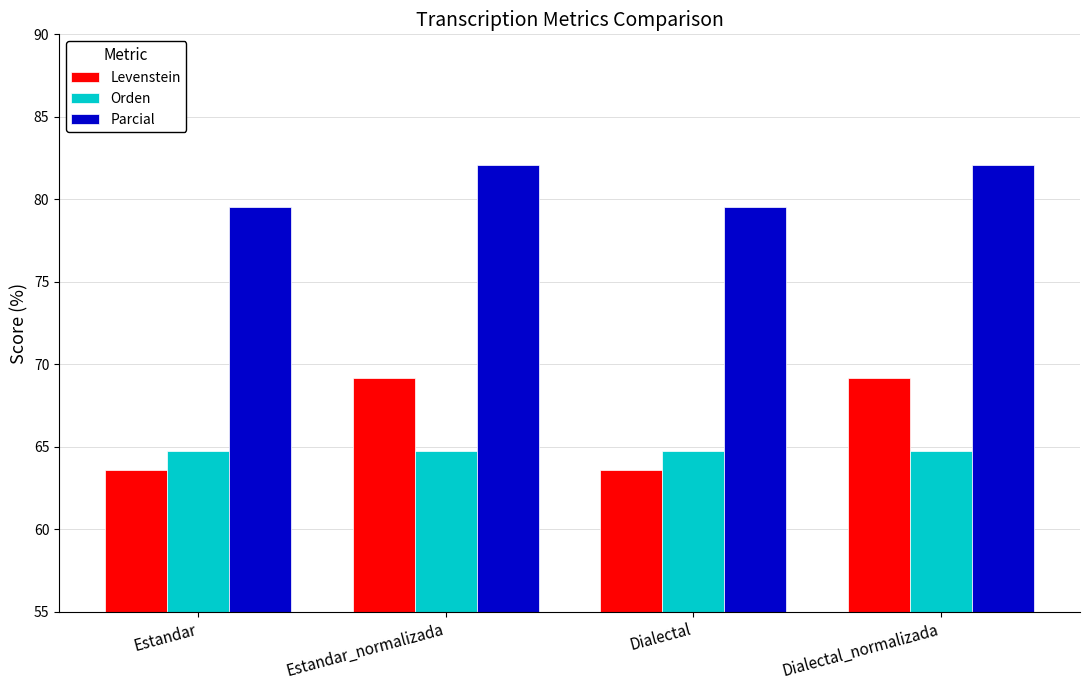

Is it true that Parcial equals 79.5 at Estandar?

True